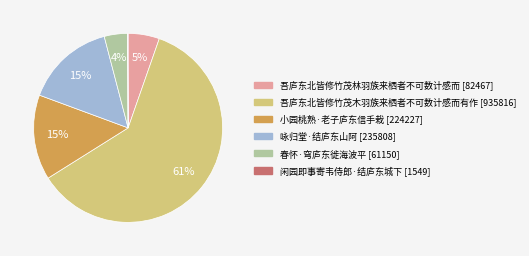

What percentage is the 小园桃熟·老子庐东信手栽 slice, to the nearest percent?

15%